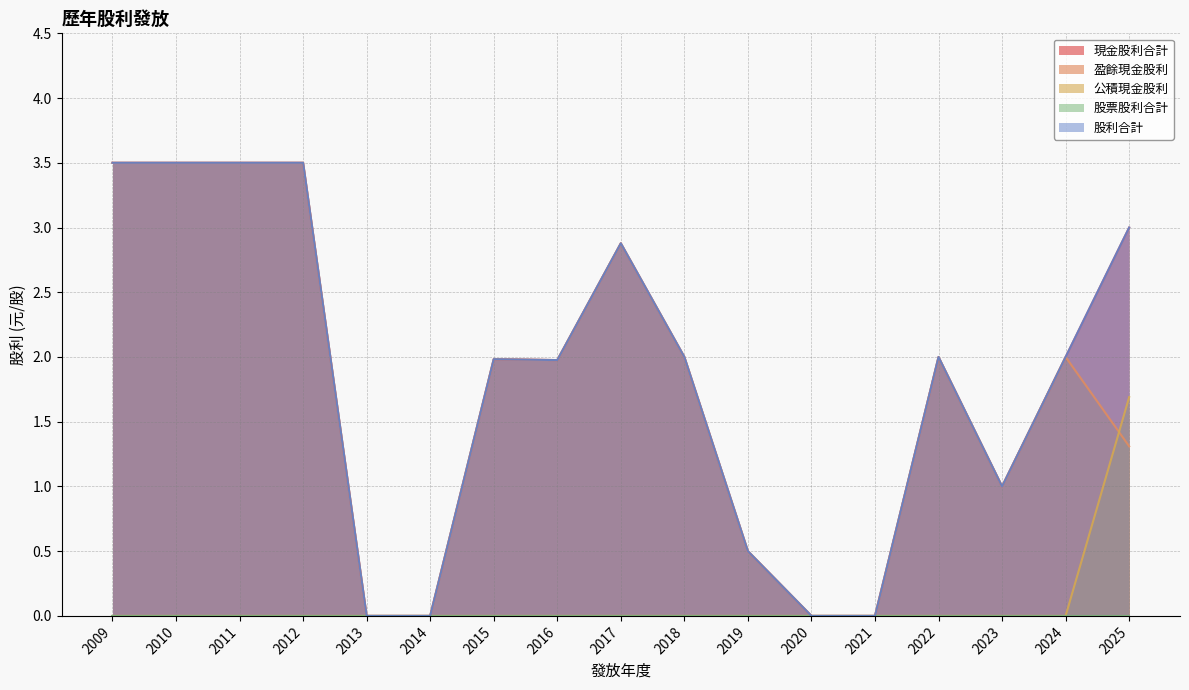

What is the greatest value displayed?

3.5